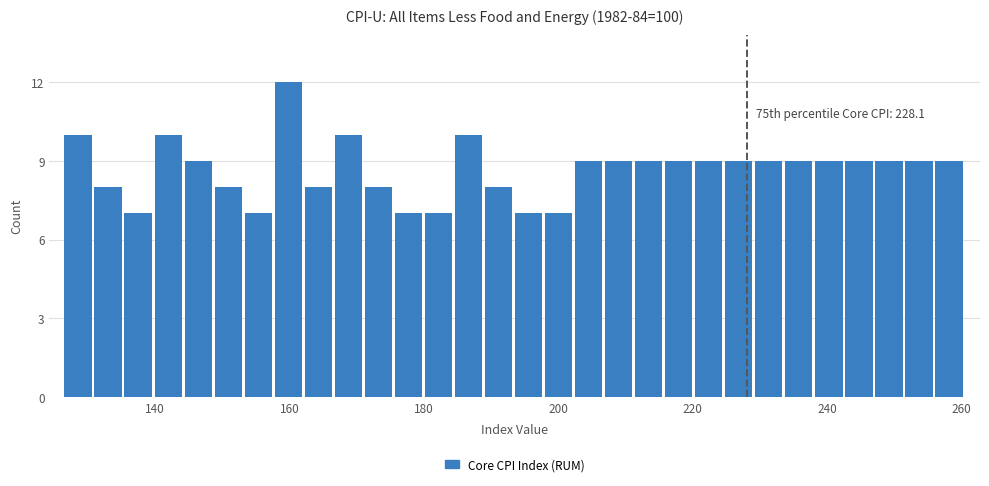

Read against the x-axis, roughly where is the centre of the tallest bar?

160